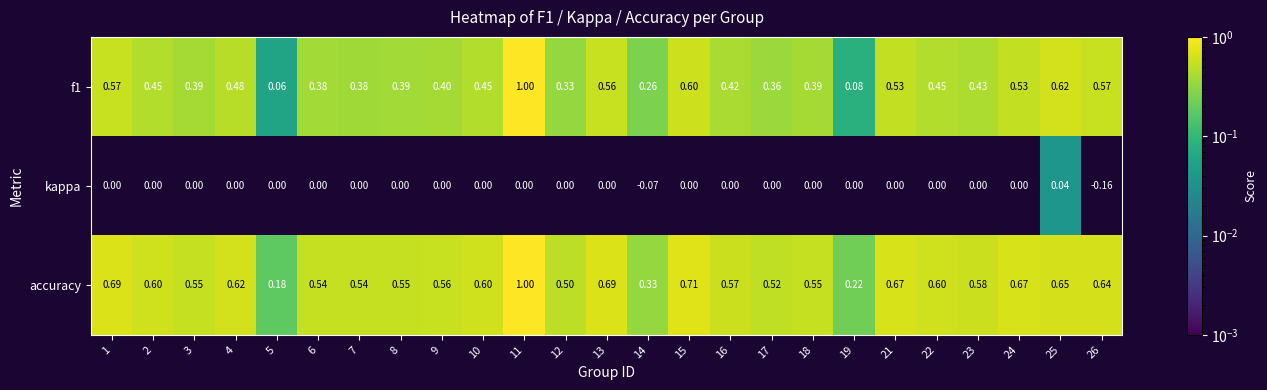

Is the value of kappa at 3 greater than the value of f1 at 10?

No